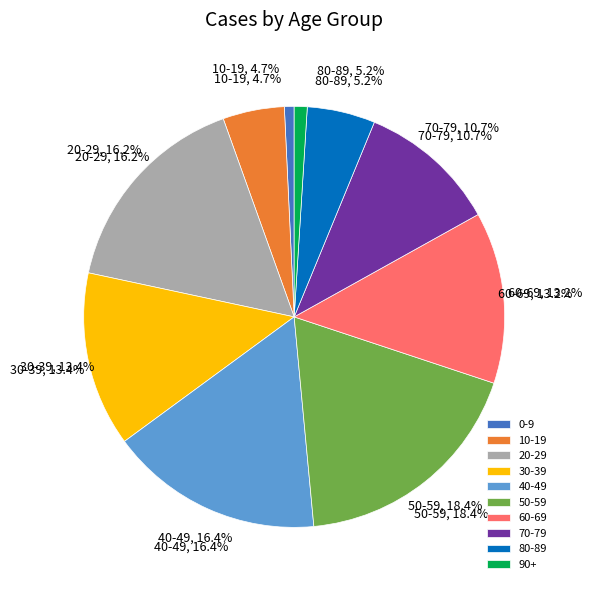

Does 10-19 account for over 50% of the chart?

No